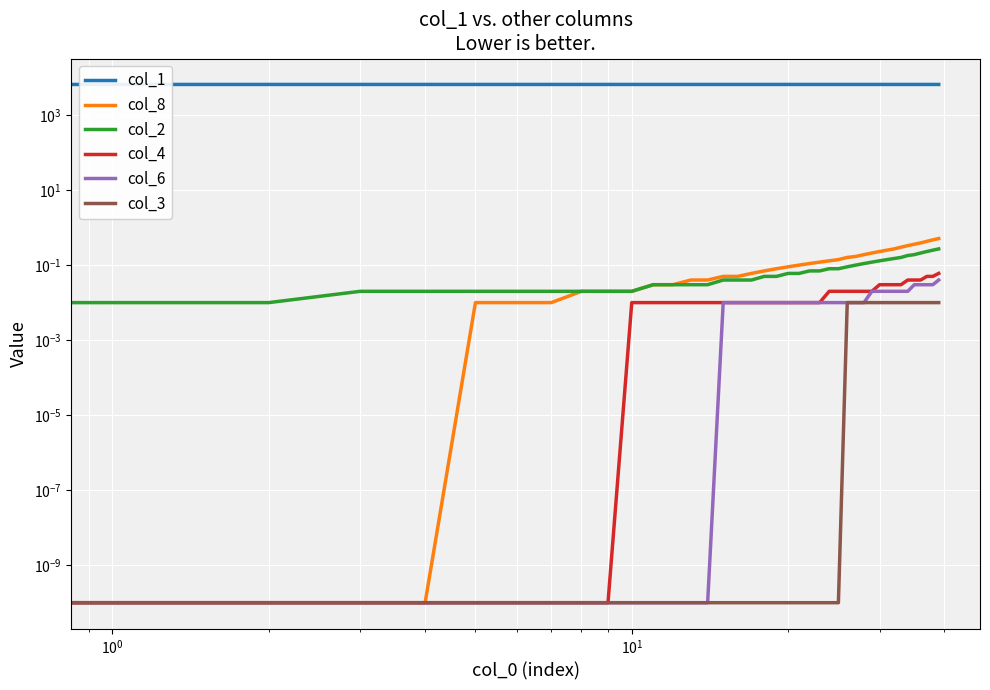

Is the value of col_2 at $\mathdefault{10^{-2}}$ greater than the value of col_3 at 6?

No